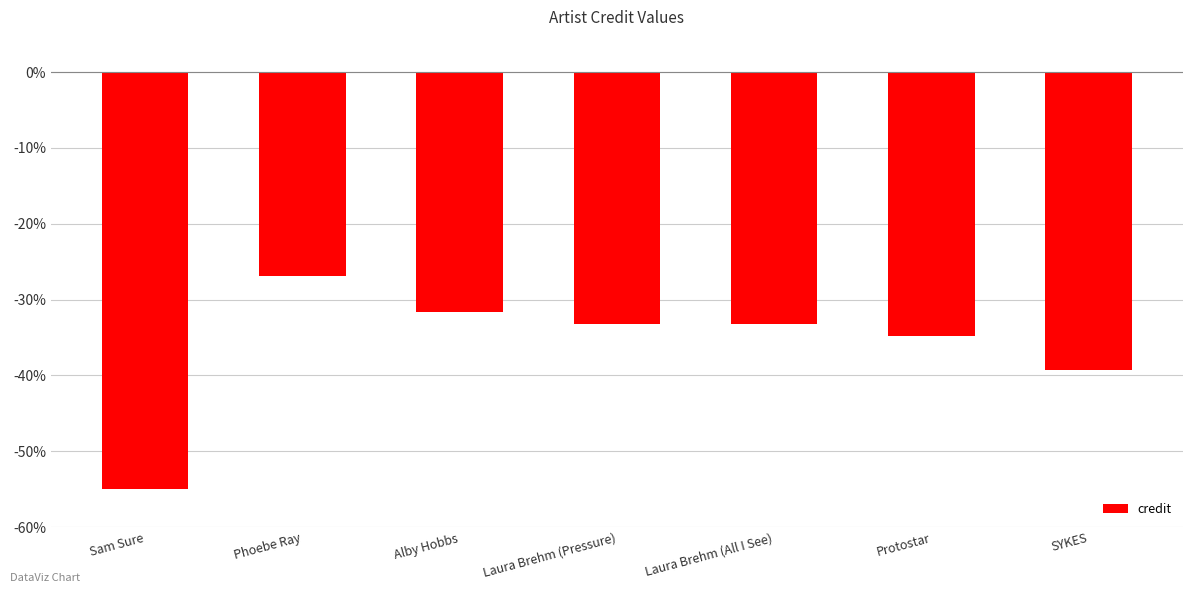

Reading left to right, what are all the values shown in this chart?

Sam Sure=-55.0	Phoebe Ray=-26.9	Alby Hobbs=-31.6	Laura Brehm (Pressure)=-33.3	Laura Brehm (All I See)=-33.3	Protostar=-34.9	SYKES=-39.3